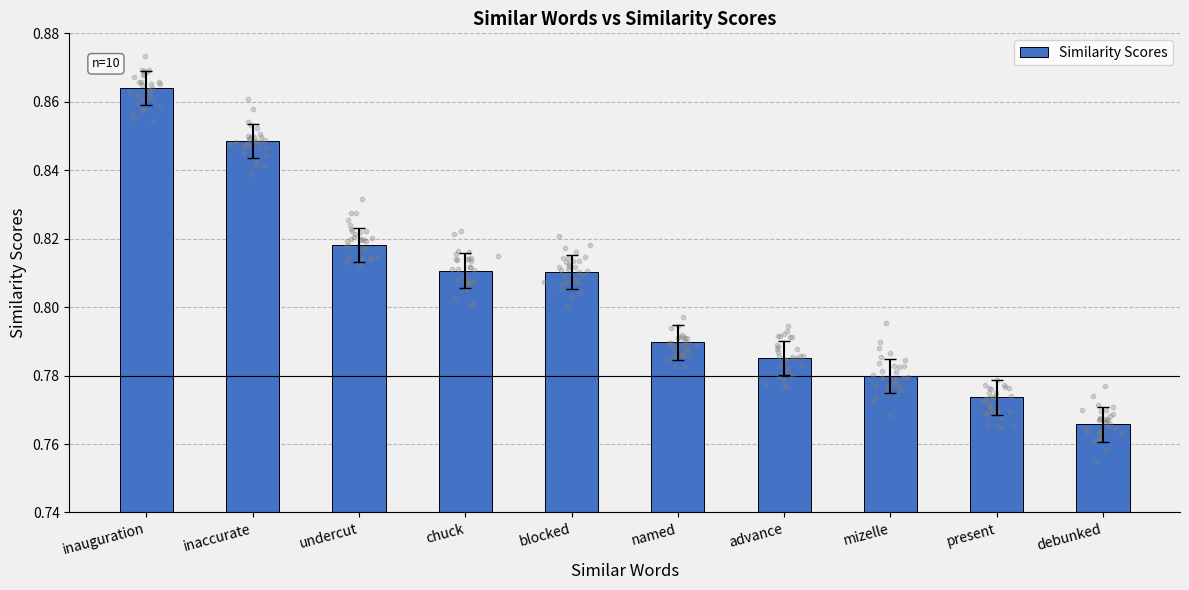

Which has a higher value, named or chuck?

chuck